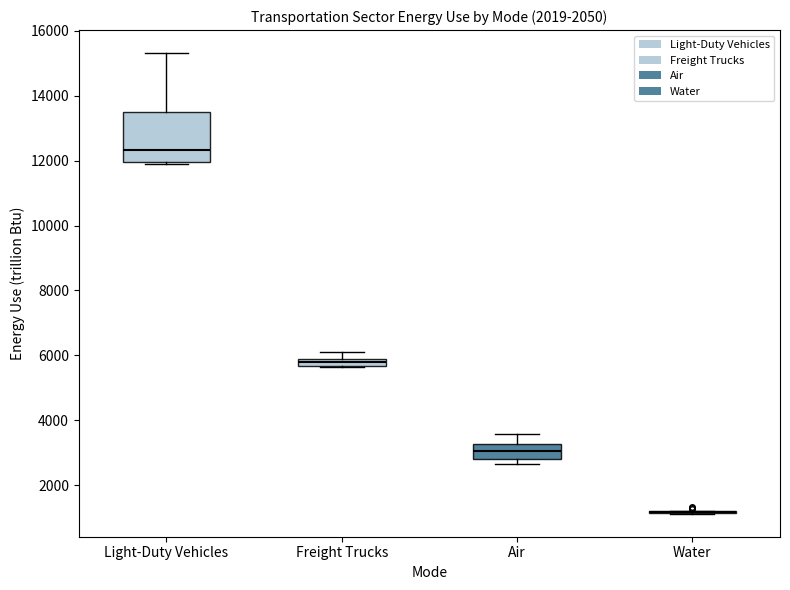

Comparing the boxes themselves (not the whiskers), which one is the tallest?

Light-Duty Vehicles